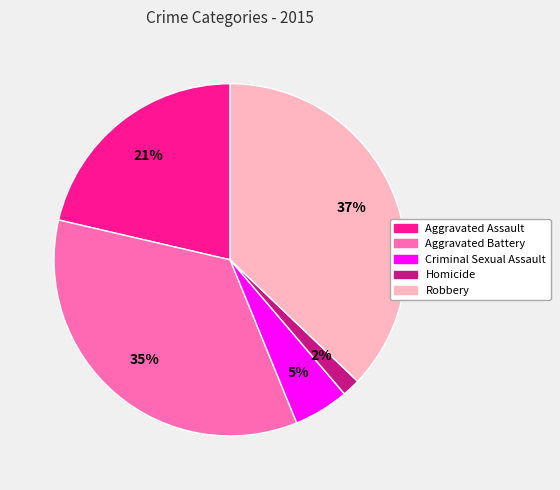

To the nearest percent, what is the average slice percentage?

20%